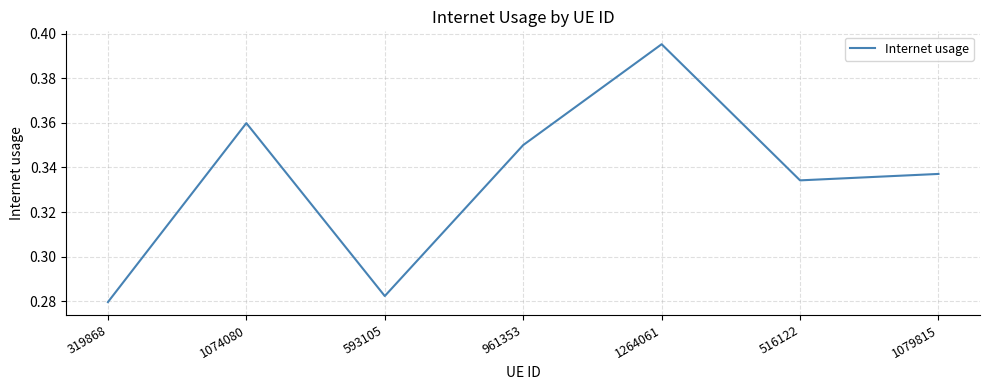

What position from the right is 961353?

4